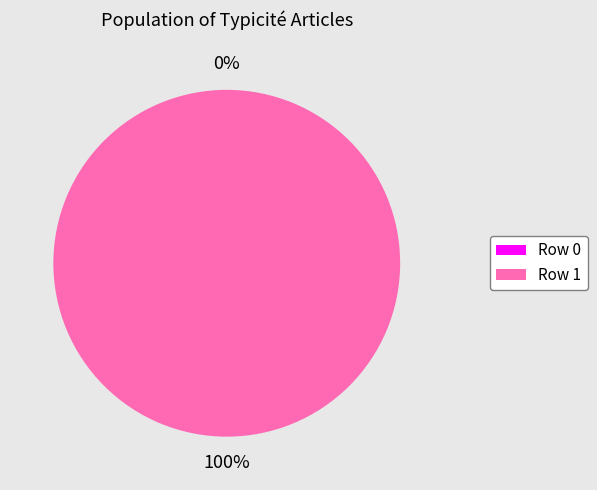

Which slice is the smallest?

Row 0